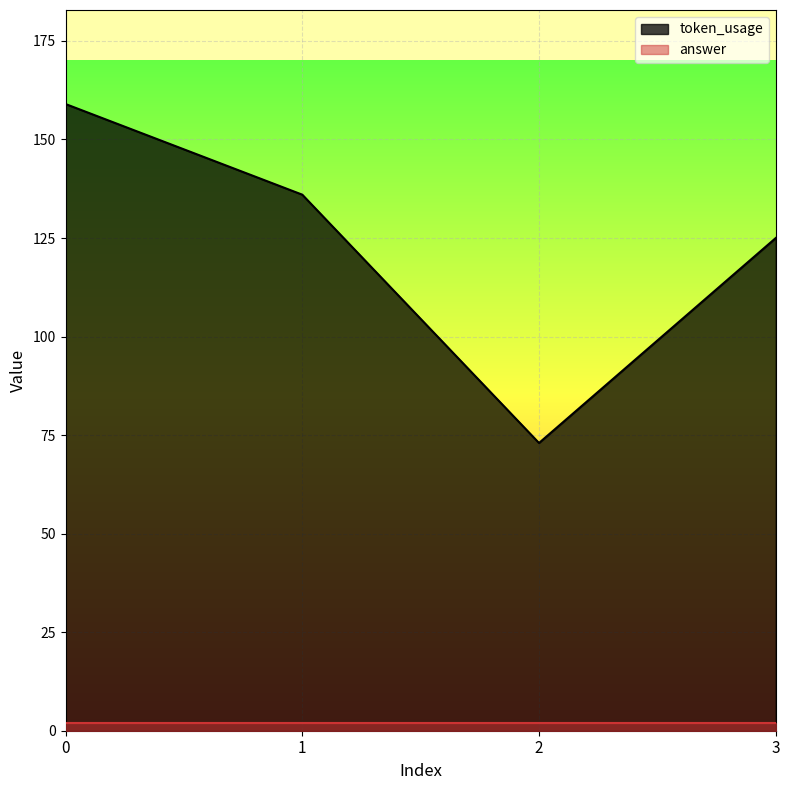

Approximately how many times larger is the value at 0 compared to 1?

1.2